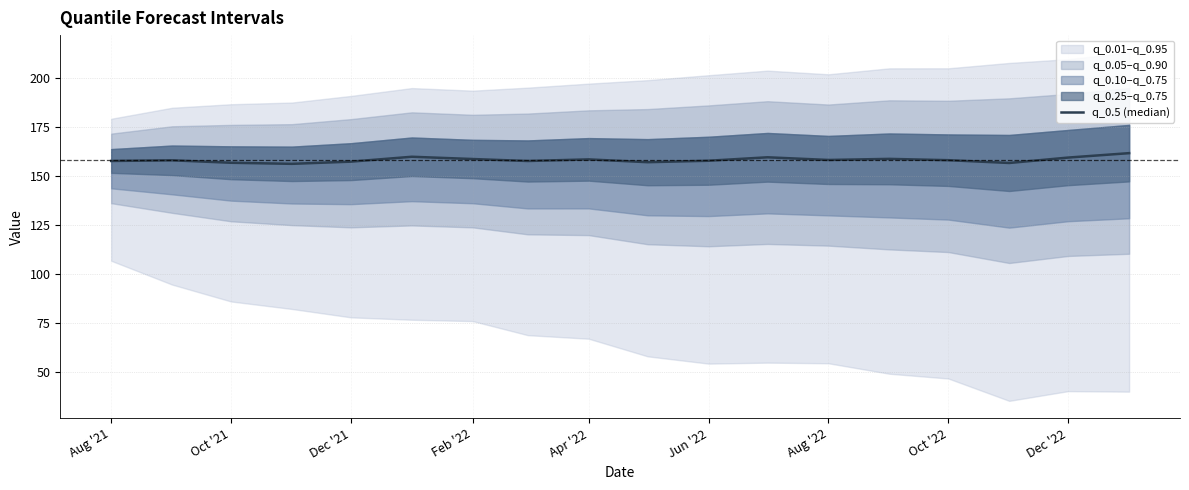

Where does the data first go above 157?

Aug '21